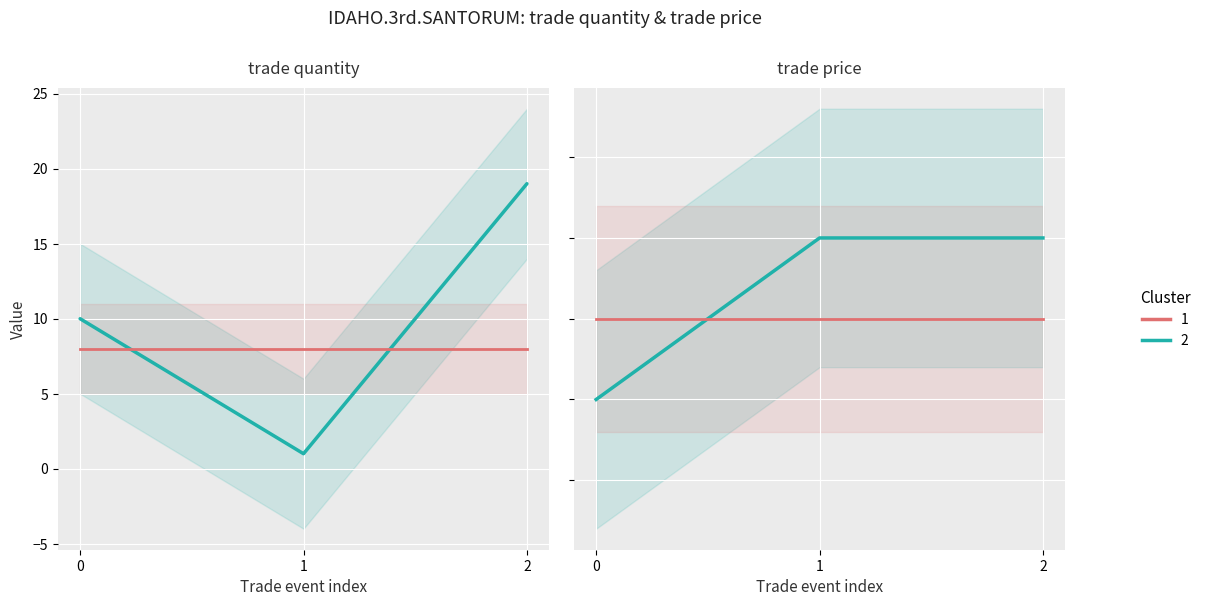

Reading left to right, extract all data points from this chart.

trade quantity: 0=10	1=1	2=19
trade quantity (cluster 1): 0=8	1=8	2=8
trade price: 0=40	1=50	2=50
trade price (cluster 1): 0=45	1=45	2=45